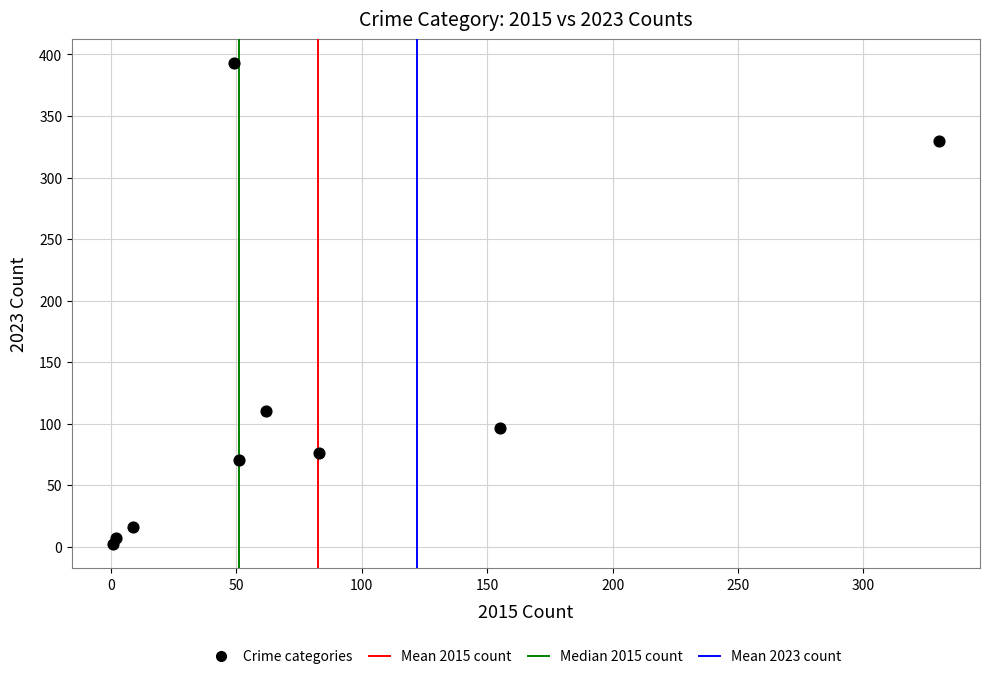

What Y value in the scatter plot is closest to 197?

110